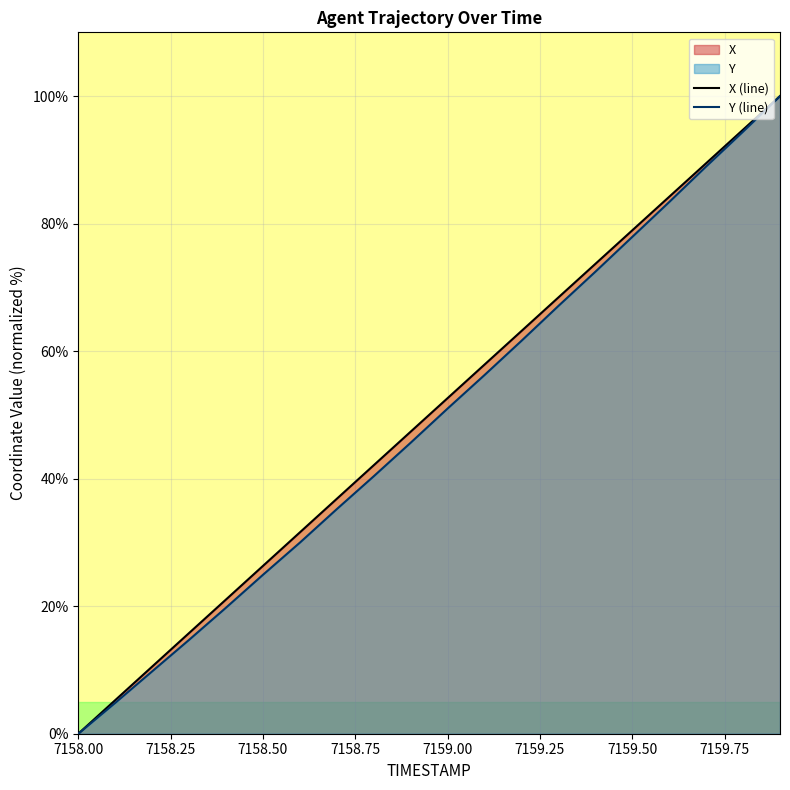

Read the Y value at 7158.2.

9.8